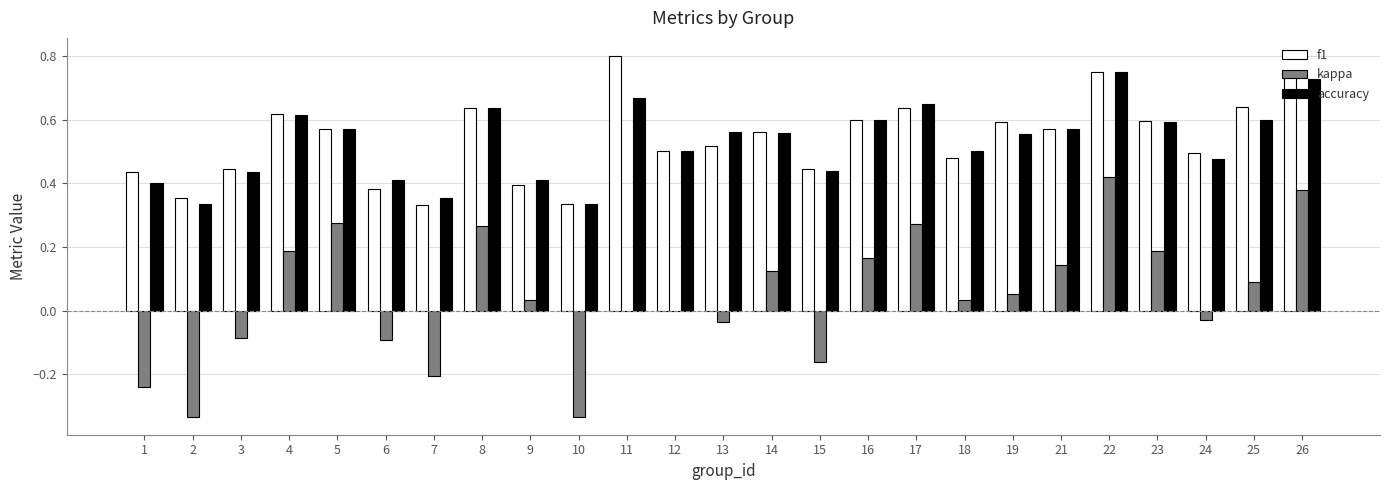

How many series are shown in this chart?

3